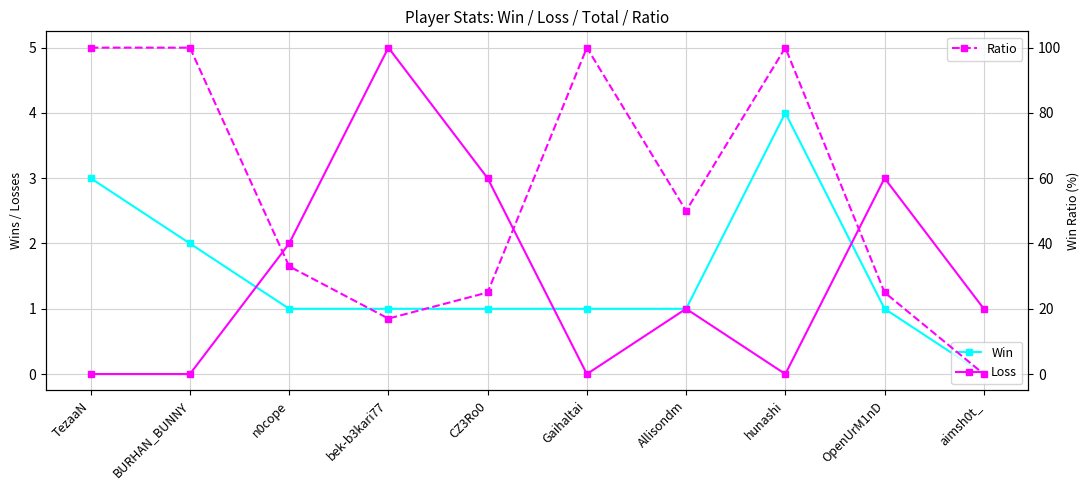

What is the sum of all Win values?

15